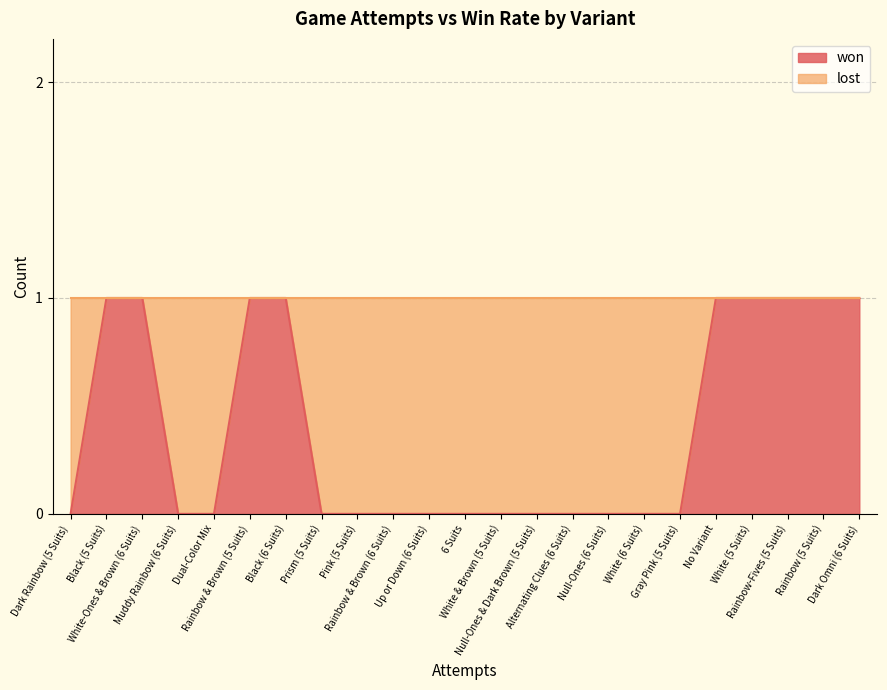

How many won values are between 0 and 1?

23